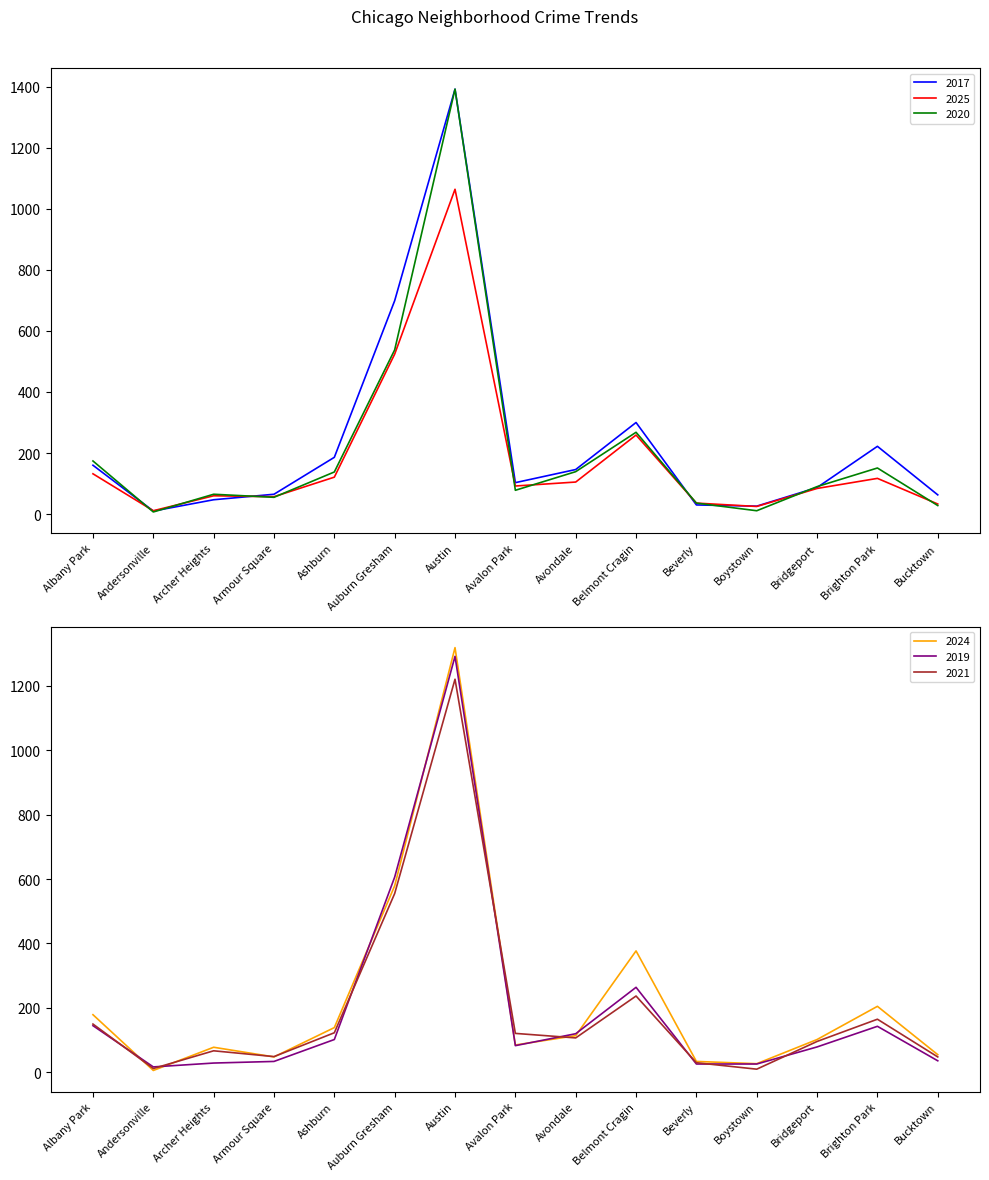

What is the difference between the 2019 values at Belmont Cragin and Austin?

1027